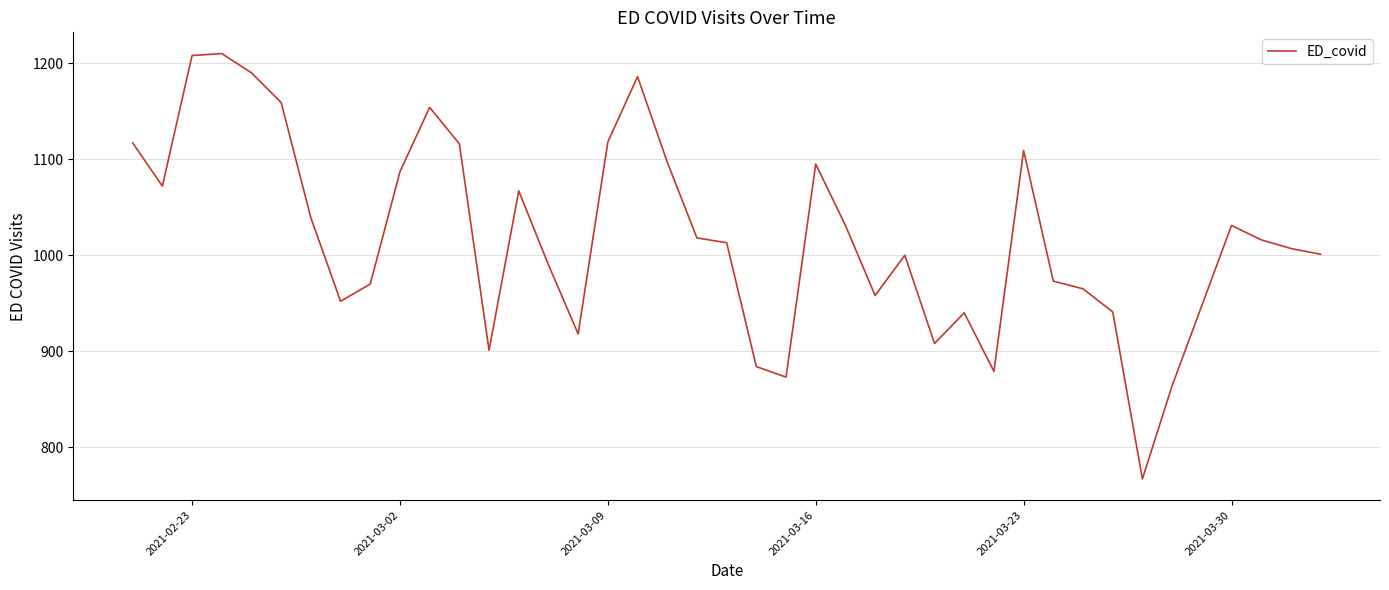

What is the difference between the maximum and minimum values?

443